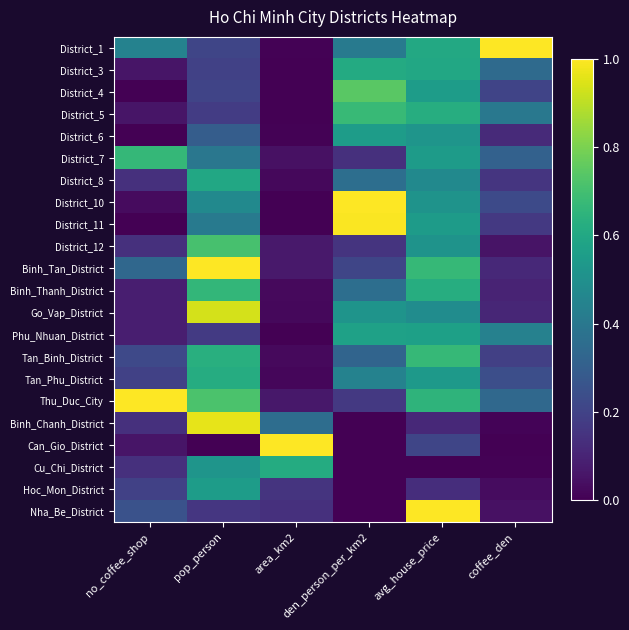

Rank the series by their maximum value, from lowest to highest.

District_6, Hoc_Mon_District, Phu_Nhuan_District, District_8, District_3, Cu_Chi_District, Tan_Phu_District, Binh_Thanh_District, District_7, Tan_Binh_District, District_5, District_12, District_4, Go_Vap_District, Binh_Chanh_District, District_11, District_1, District_10, Binh_Tan_District, Thu_Duc_City, Can_Gio_District, Nha_Be_District